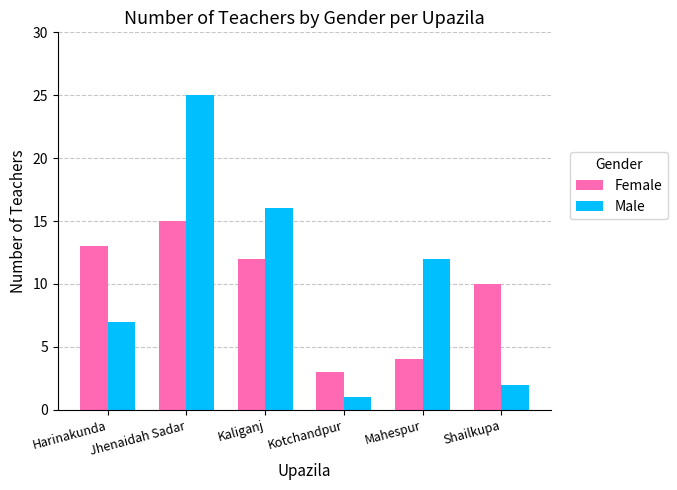

The value of Male at Shailkupa is 1. True or false?

False